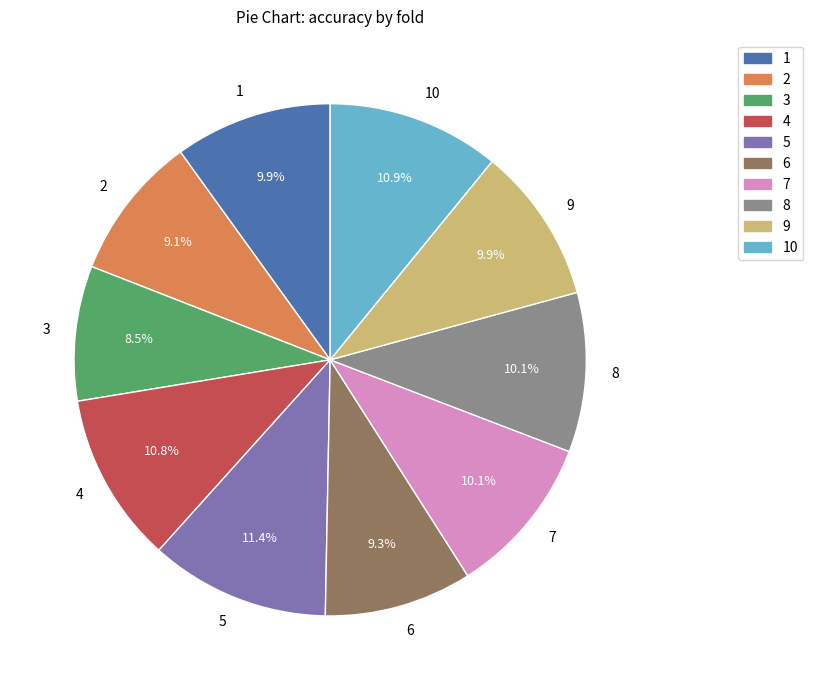

Which slice is the smallest?

3